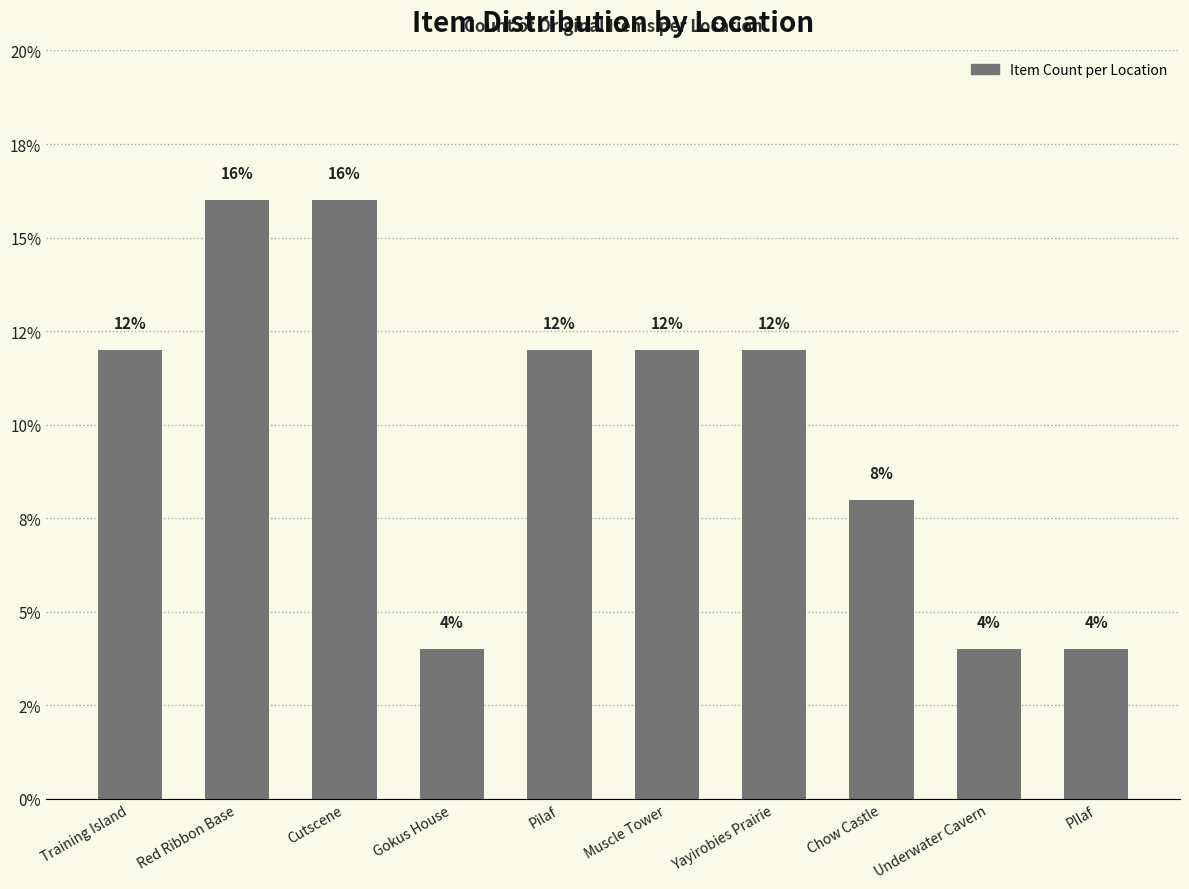

What is the change in value from Red Ribbon Base to Pilaf?

-4